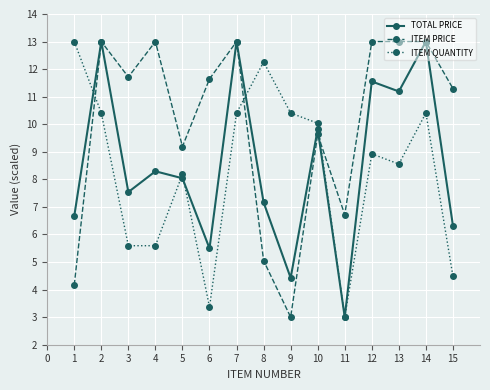

At 4, list the series in order from smallest to largest.

ITEM QUANTITY, TOTAL PRICE, ITEM PRICE